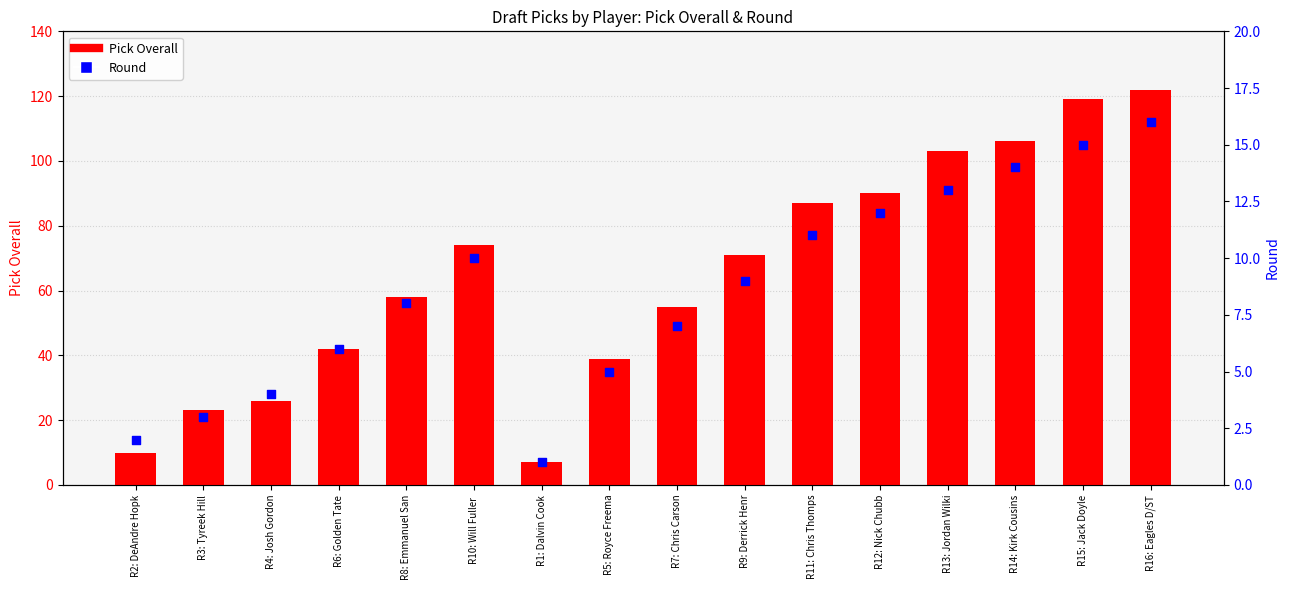

At which category is the sum across all series the highest?

R16: Eagles D/ST